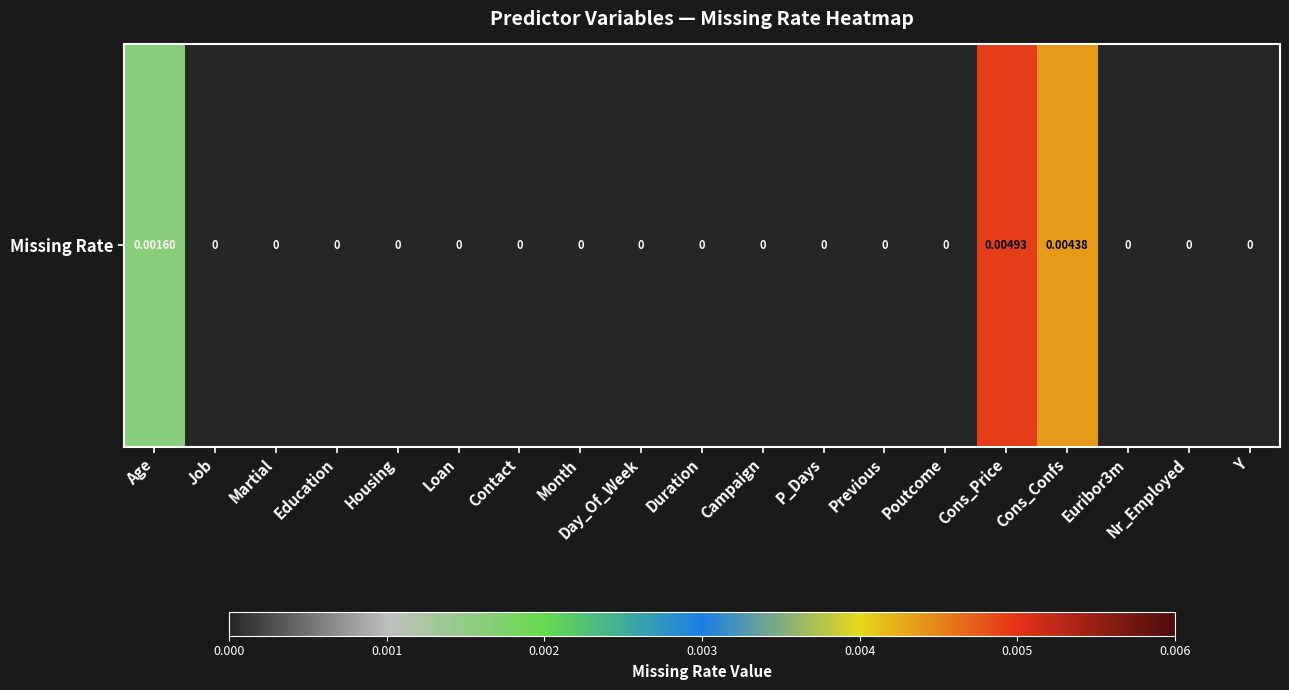

Rank the categories by value from highest to lowest.

Cons_Price, Cons_Confs, Age, Job, Martial, Education, Housing, Loan, Contact, Month, Day_Of_Week, Duration, Campaign, P_Days, Previous, Poutcome, Euribor3m, Nr_Employed, Y